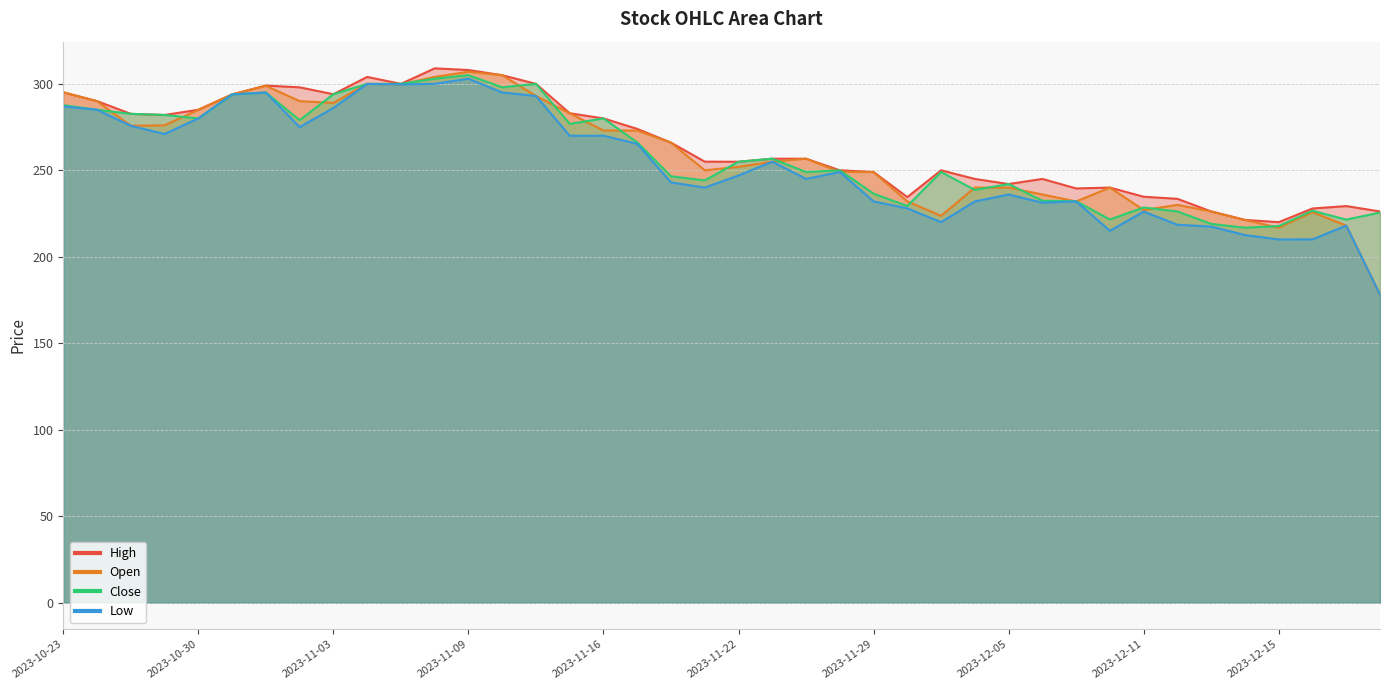

How many interior local peaks does the Open series have?

7